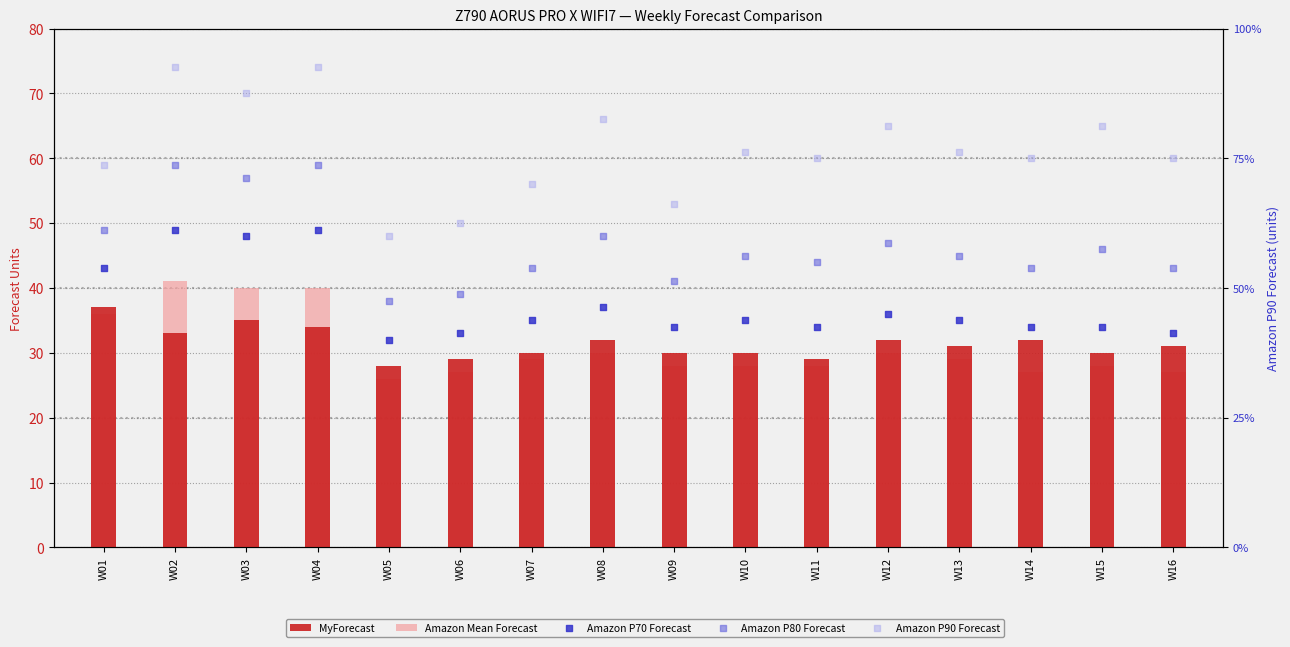

At which category is the sum across all series the highest?

W02